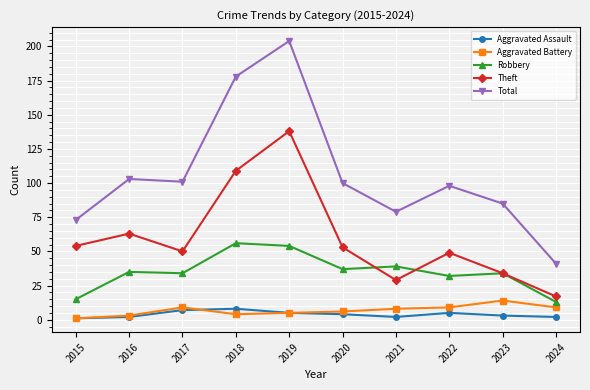

What is the value of the Aggravated Assault point at the 4th from the left?

8